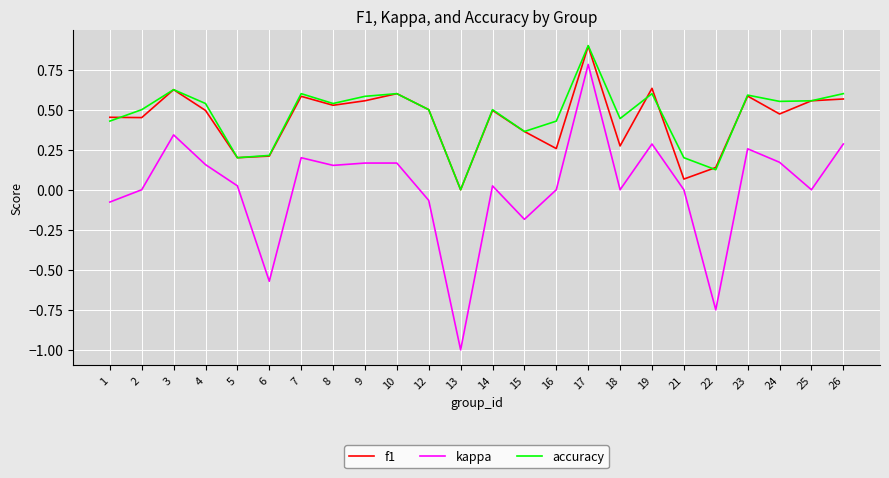

Between 18 and 23, which series saw the biggest shift?

f1